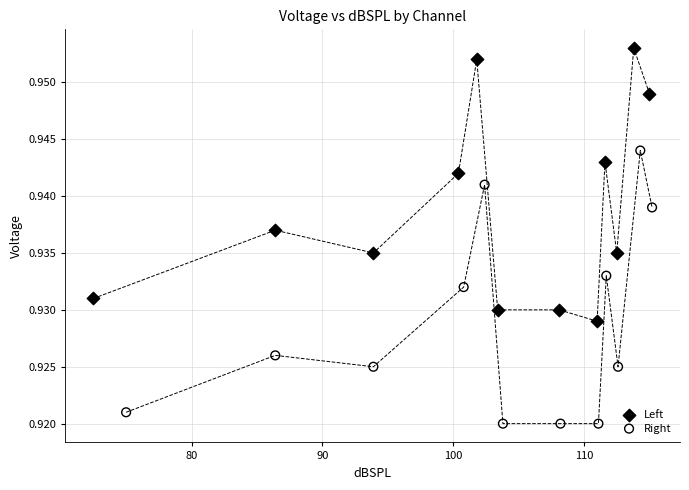

Which series reaches the maximum Y coordinate?

Left